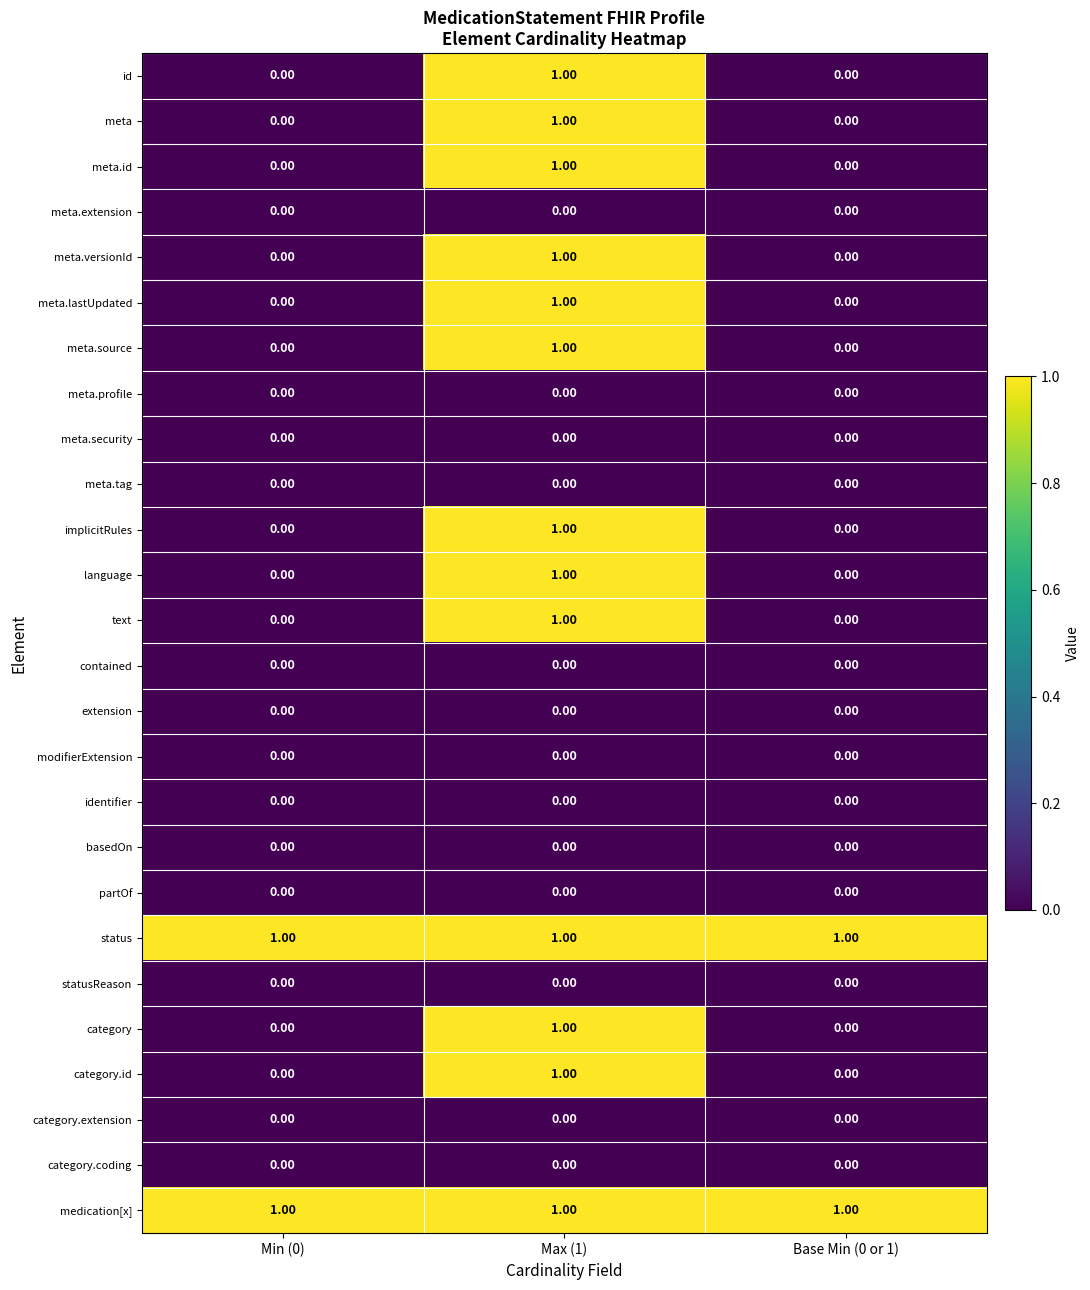

What is the spread (max minus min) of values at Min (0)?

1